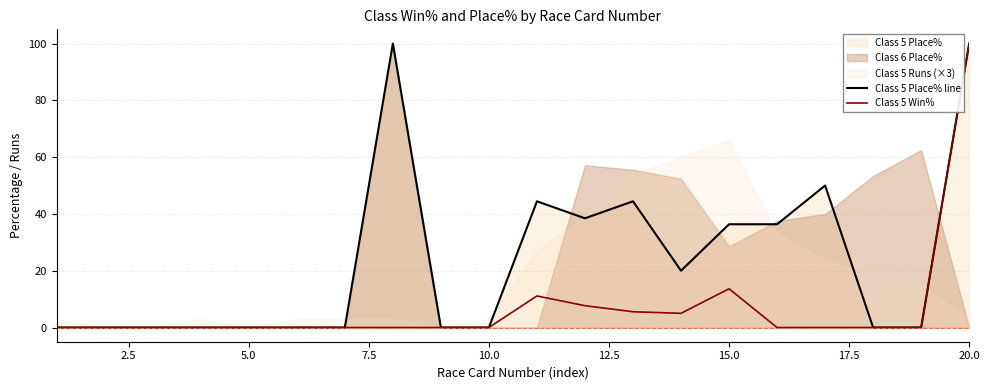

True or false: Class 5 Win% and Class 5 Place% line intersect in this chart.

False